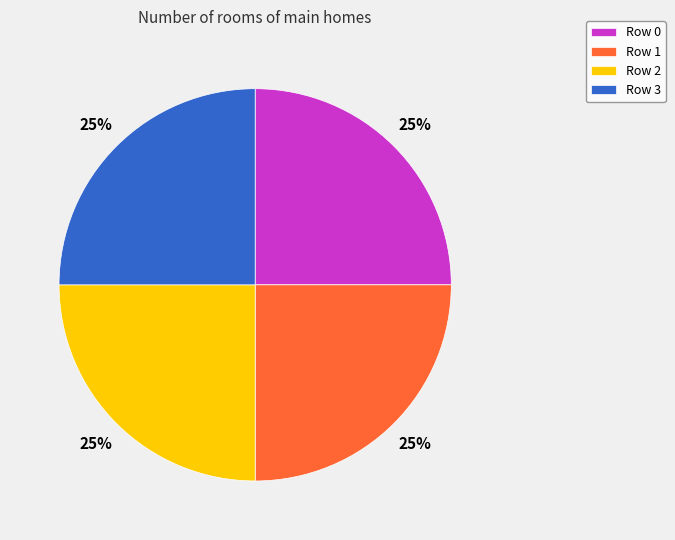

Does Row 3 represent more than half of the total?

No